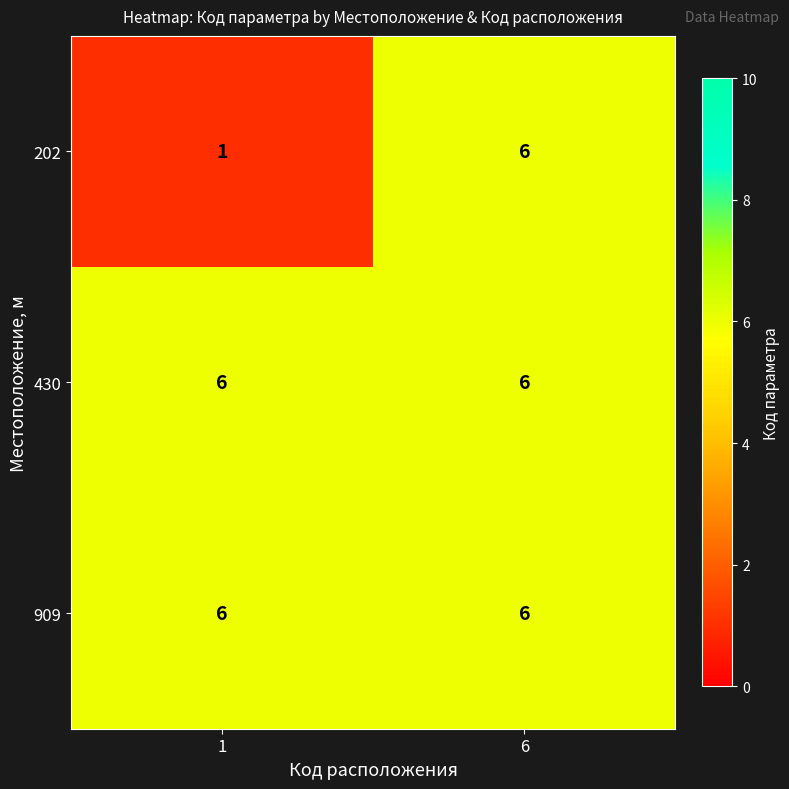

What value does the 430 series have at 1?

6